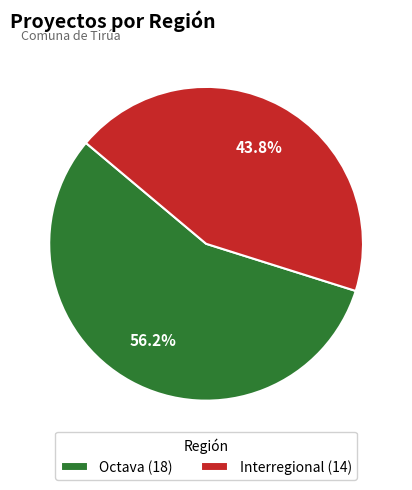

Between Interregional (14) and Octava (18), which is larger?

Octava (18)